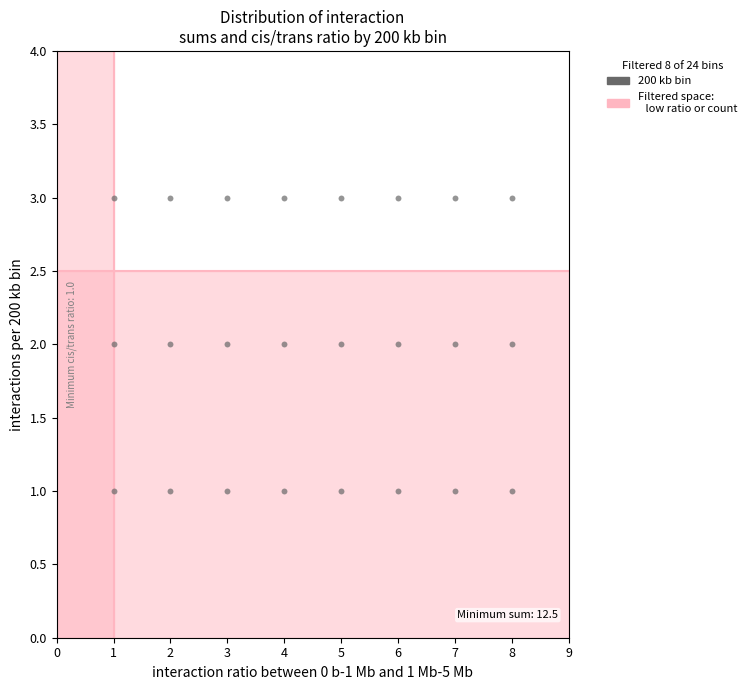

List the coordinates of all points as (X, Y) pairs, reading left to right.

(1, 1)  (1, 2)  (1, 3)  (2, 1)  (2, 2)  (2, 3)  (3, 1)  (3, 2)  (3, 3)  (4, 1)  (4, 2)  (4, 3)  (5, 1)  (5, 2)  (5, 3)  (6, 1)  (6, 2)  (6, 3)  (7, 1)  (7, 2)  (7, 3)  (8, 1)  (8, 2)  (8, 3)